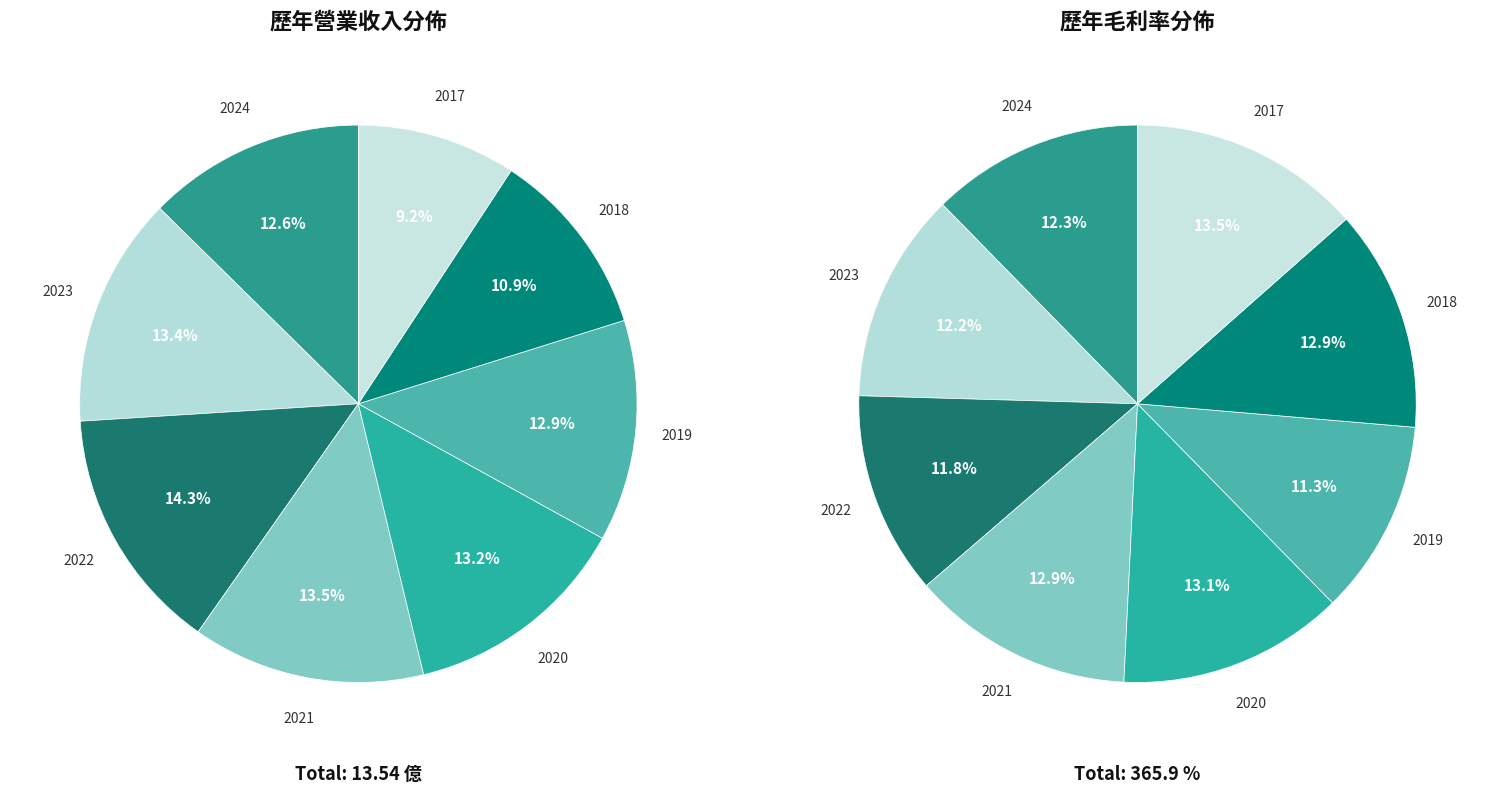

Is there a majority slice in this chart?

No